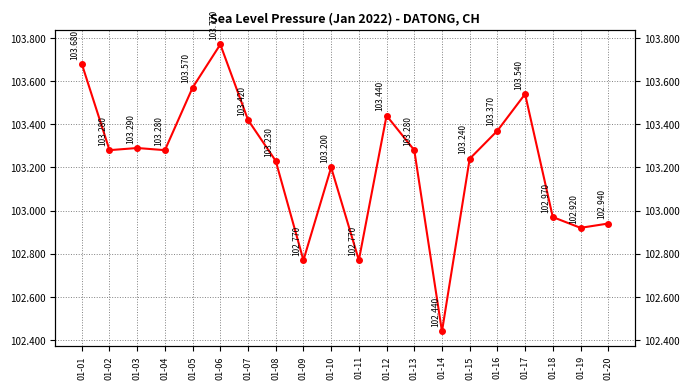

Which has a higher value, 01-05 or 01-03?

01-05